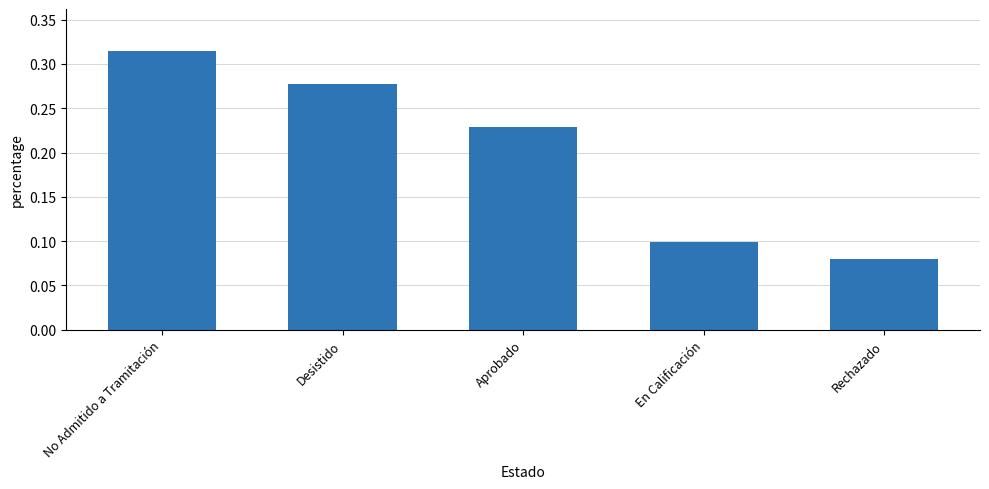

The value at Rechazado is 0.1. True or false?

True